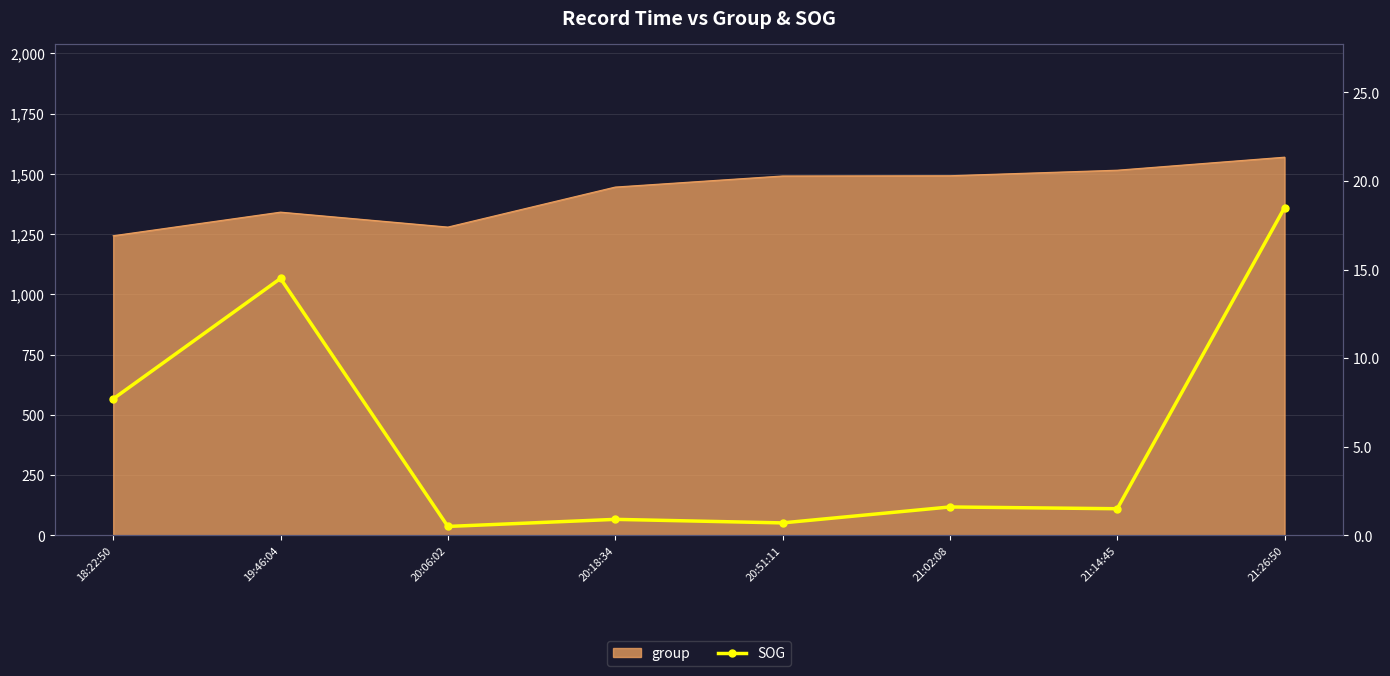

Which category has the lowest value across all series?

20:06:02